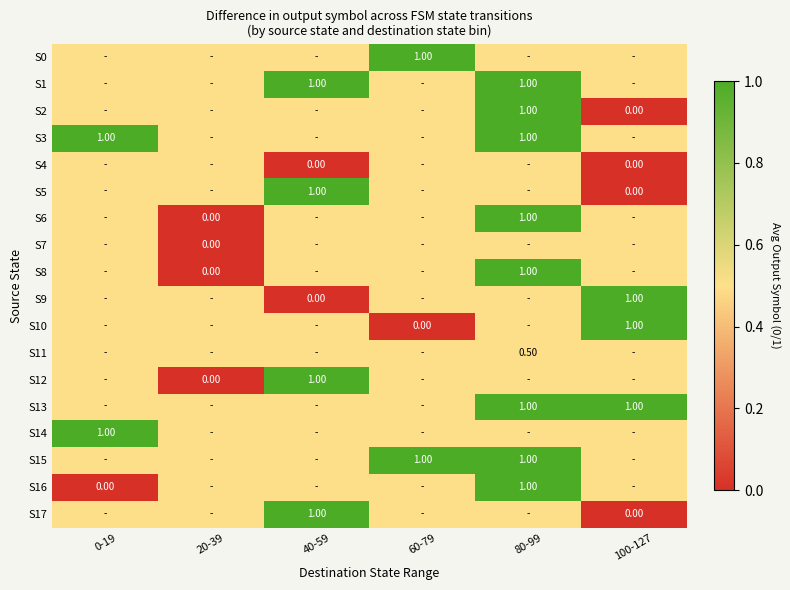

Between 60-79 and 20-39, which is larger?

60-79